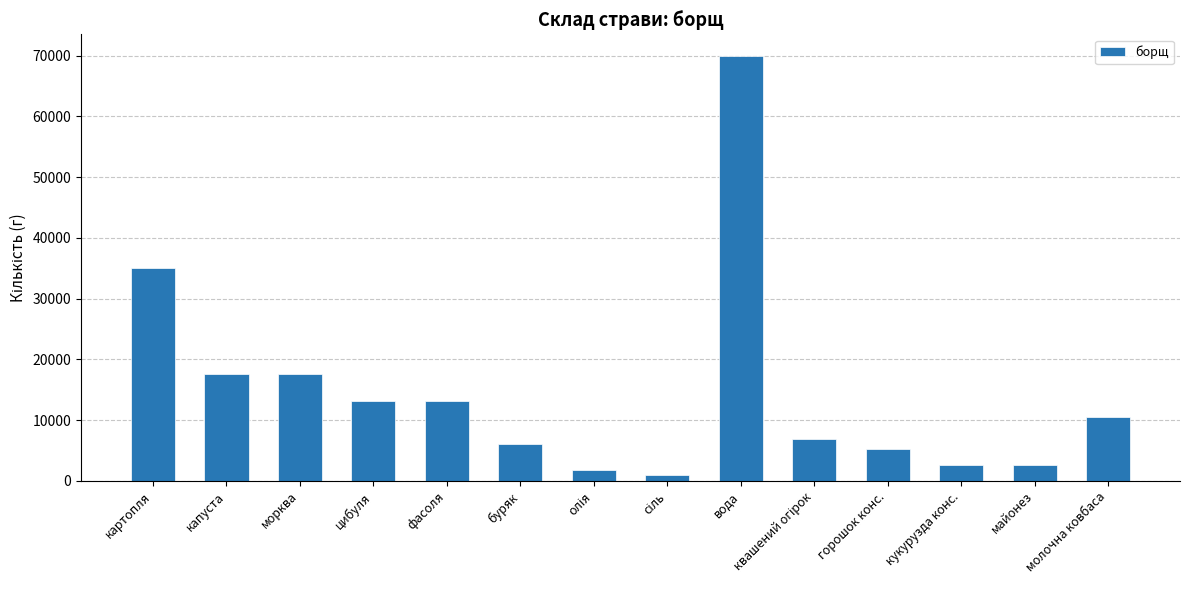

Read the value at вода, to the nearest 10.

70000